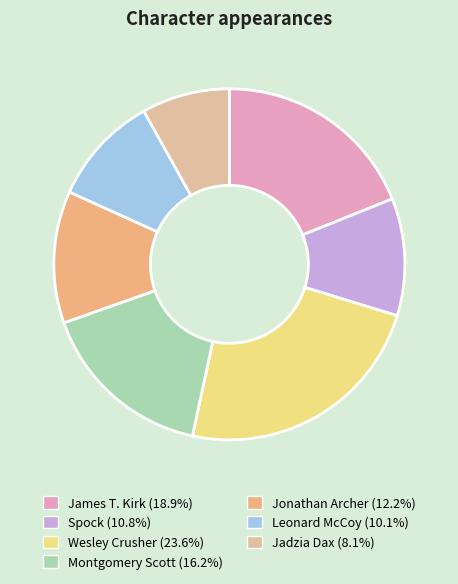

To the nearest percent, what portion does Spock represent?

11%